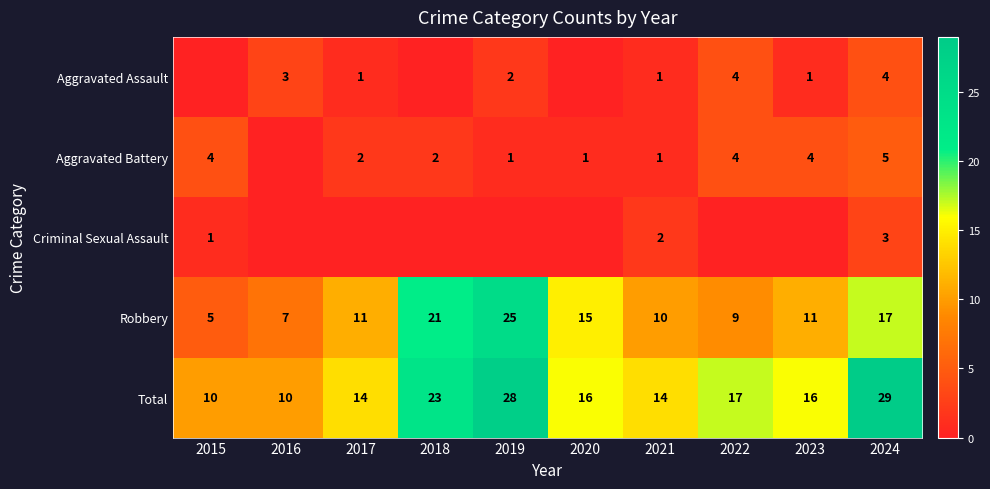

At how many categories does at least one series exceed 19?

3